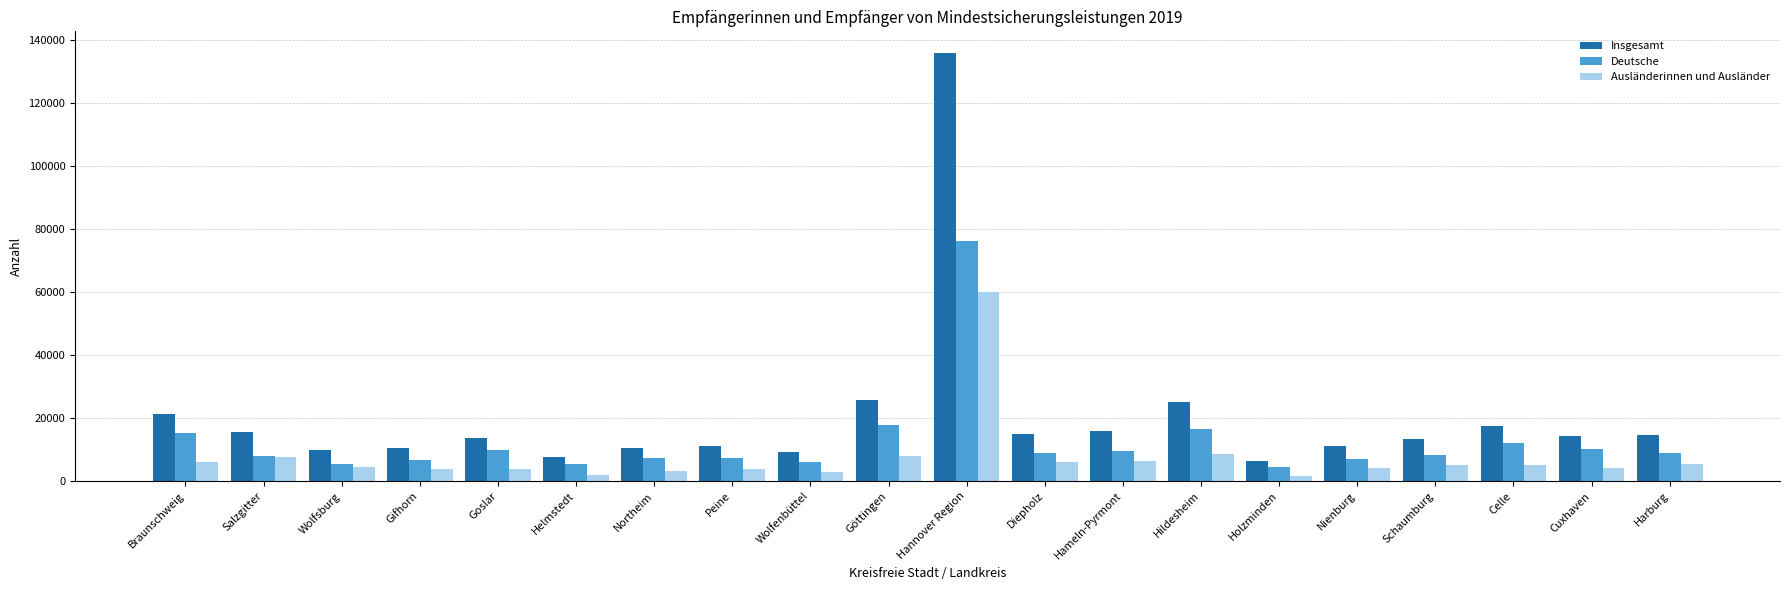

Which series changed the most between Wolfsburg and Göttingen?

Insgesamt